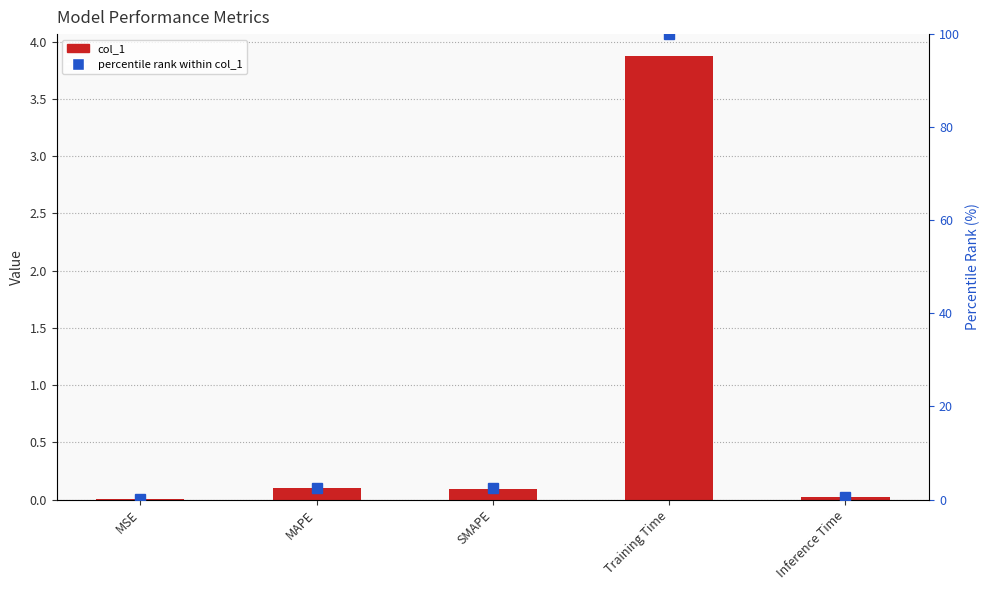

True or false: Percentile Rank has a value of 0.5 at Inference Time.

True